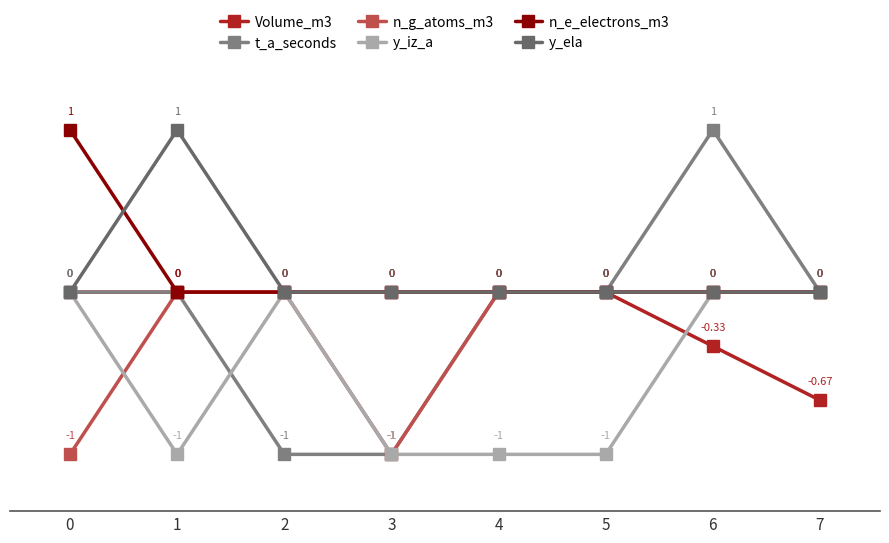

What is the total value across all series at 7?

-0.7